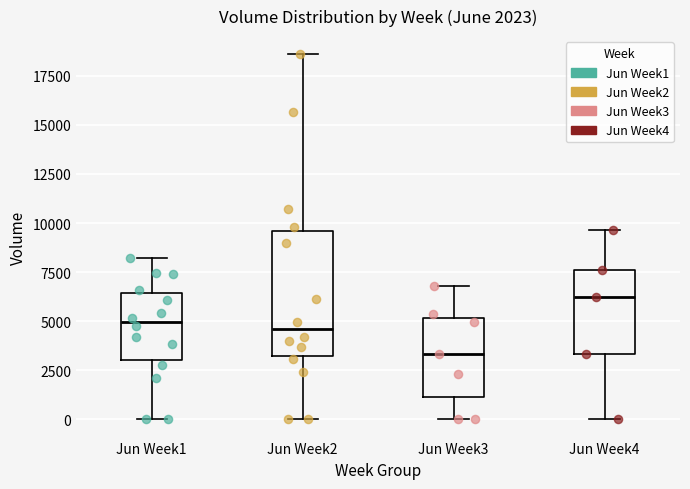

Which box has the lowest median line?

Jun Week3